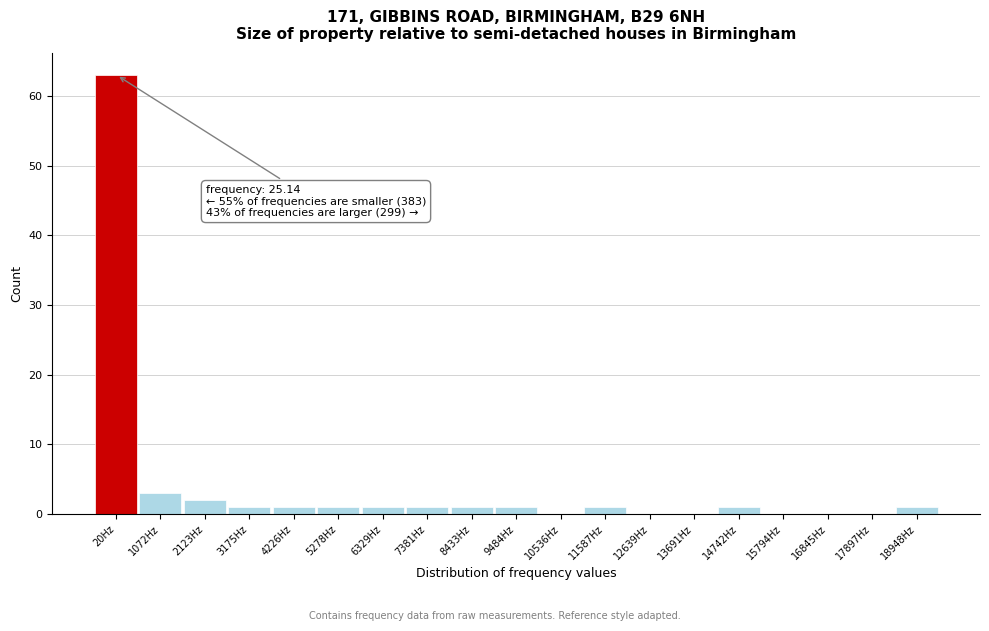

Reading left to right, transcribe all the data shown in this chart.

20Hz=63	1072Hz=3	2123Hz=2	3175Hz=1	4226Hz=1	5278Hz=1	6329Hz=1	7381Hz=1	8433Hz=1	9484Hz=1	10536Hz=0	11587Hz=1	12639Hz=0	13691Hz=0	14742Hz=1	15794Hz=0	16845Hz=0	17897Hz=0	18948Hz=1